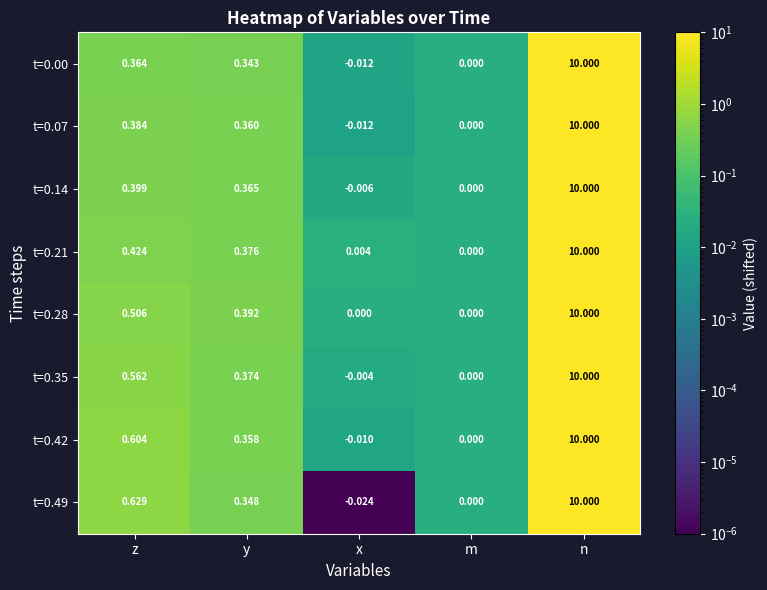

Is the value of t=0.21 at m greater than the value of t=0.42 at x?

Yes